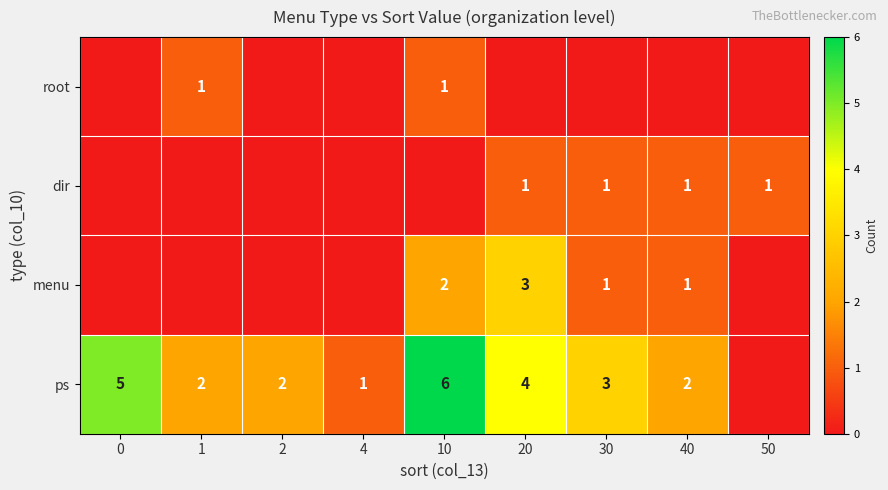

What is the difference between the highest and lowest values at 10?

6